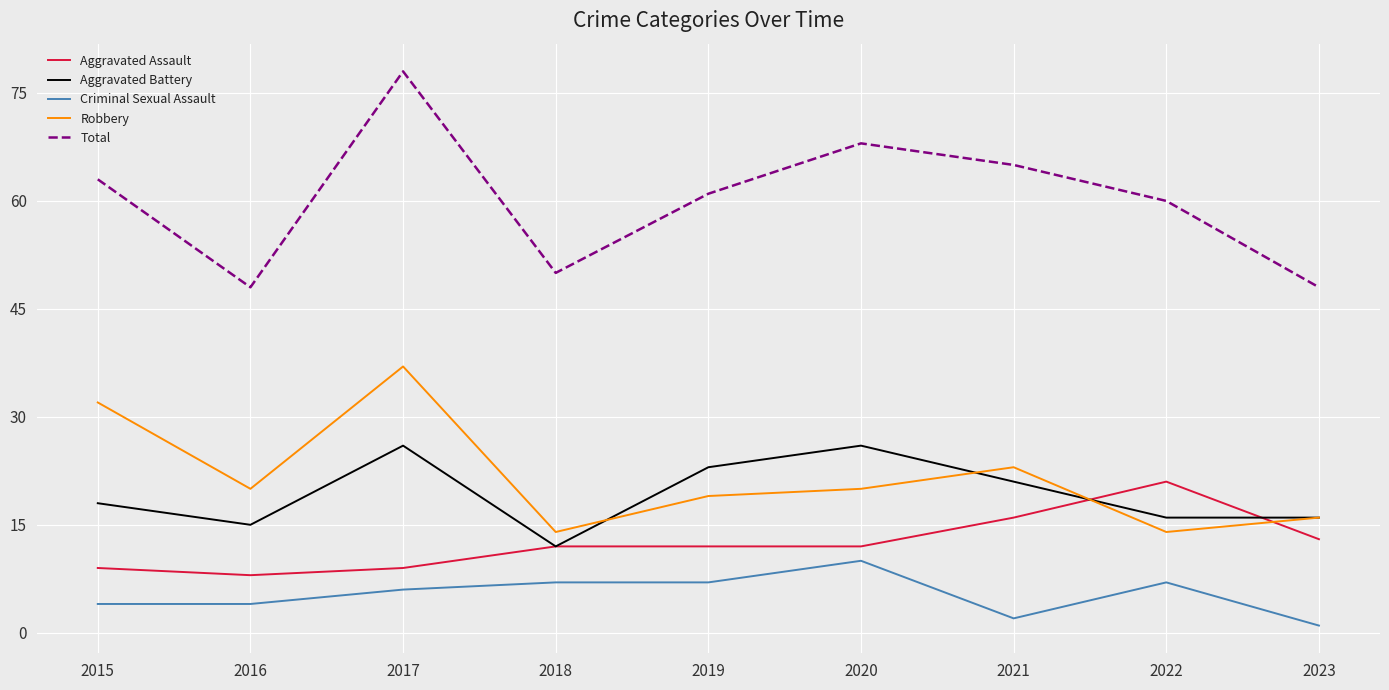

The value of Total at 2023 is 48. True or false?

True